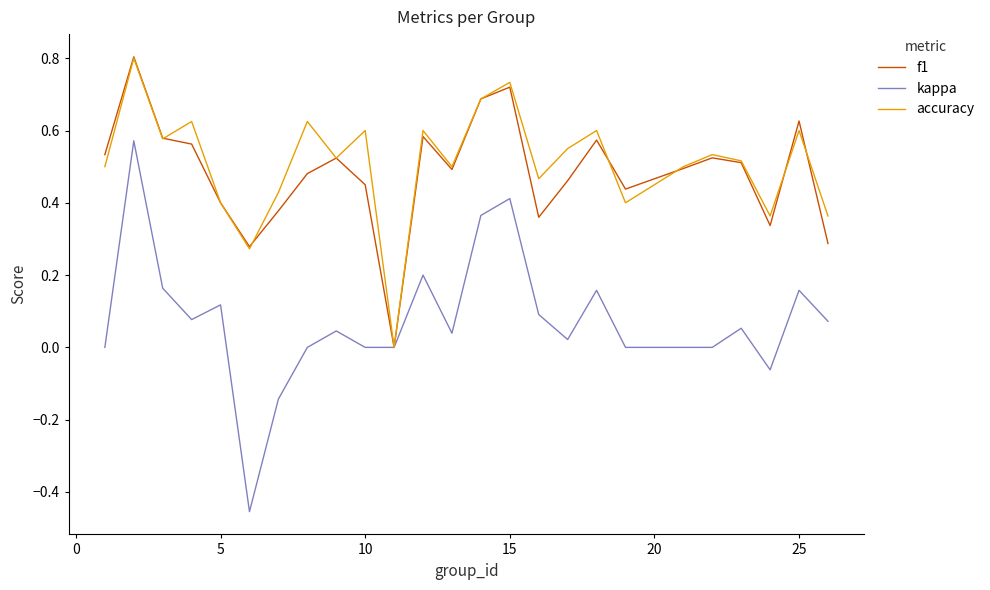

What is the maximum value for accuracy?

0.8